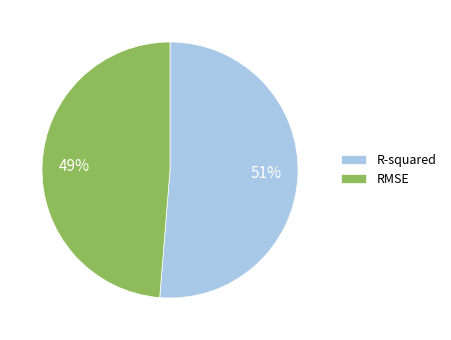

The R-squared slice represents 41% of the pie. True or false?

False